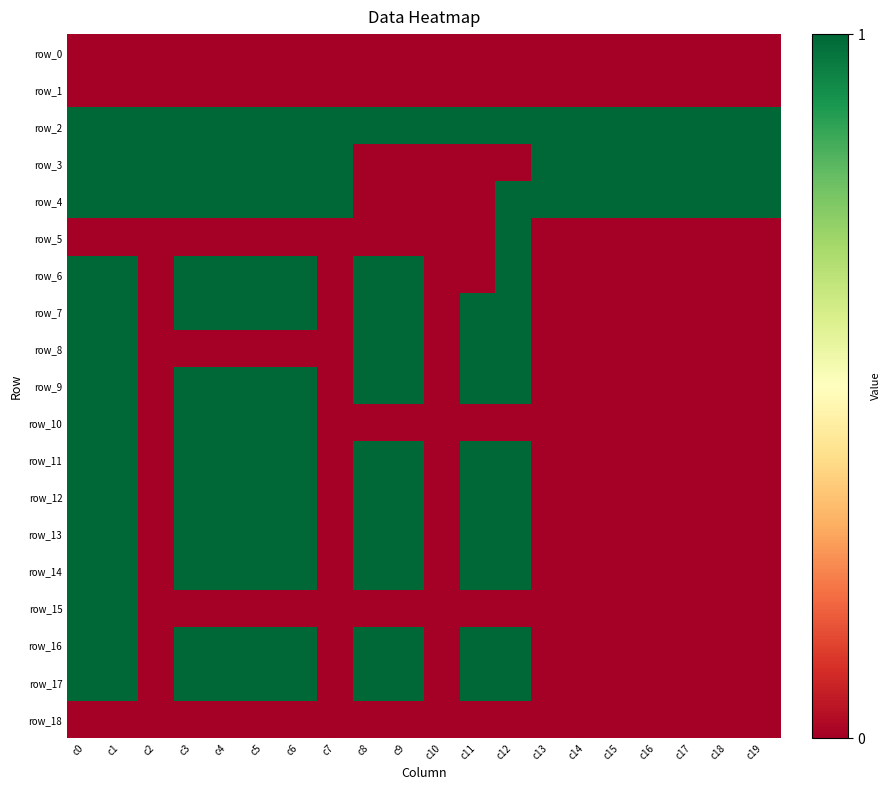

Which series changed the most between c8 and c10?

row_6